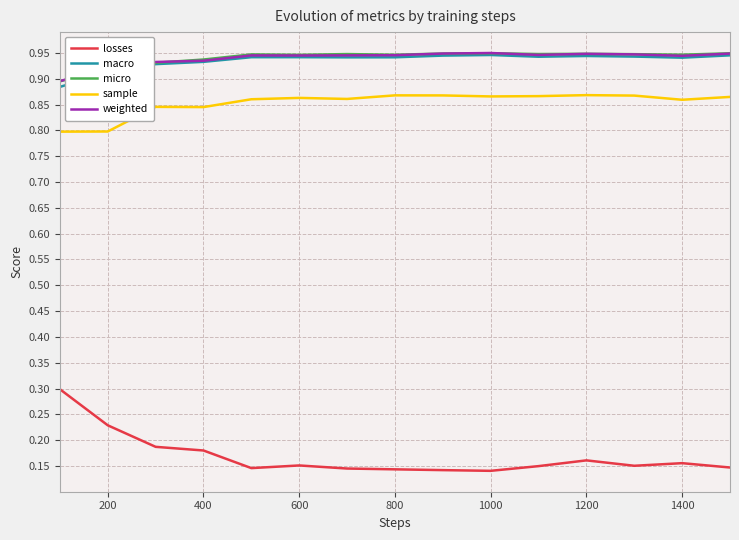

What are all the series names shown in the legend?

losses, macro, micro, sample, weighted